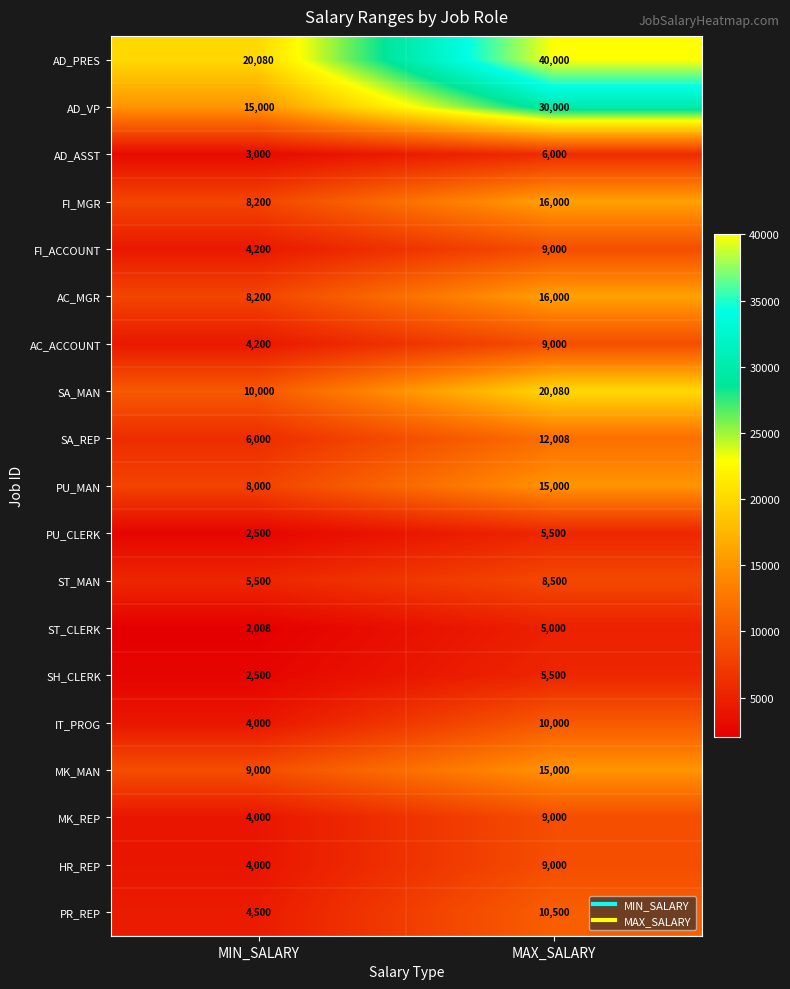

What is the difference between the maximum and minimum values in the AC_MGR series?

7800